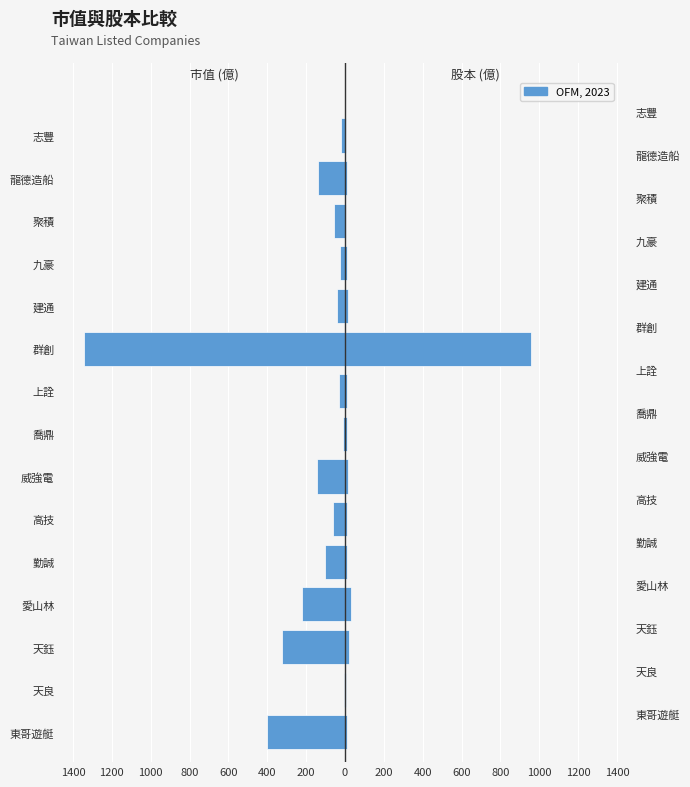

What is the maximum value shown in the chart?

955.6